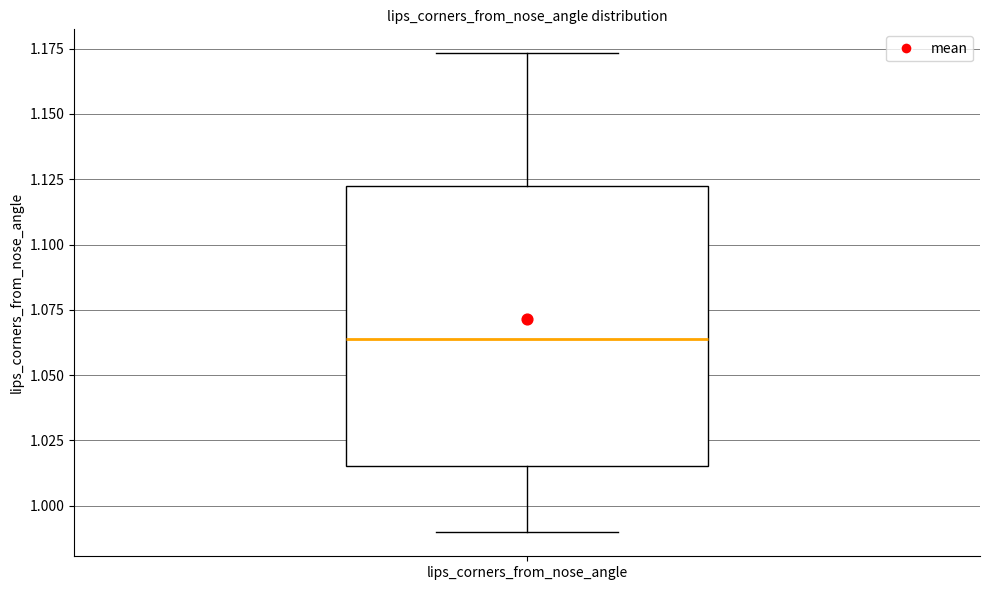

Read this box plot against the y-axis: the position of the median line, the range covered by the box, and the ends of both whiskers. The values are not printed on the chart, so give them approximately, as read against the axis.

median 1.065, box 1.015 to 1.120, whiskers 0.990 to 1.175